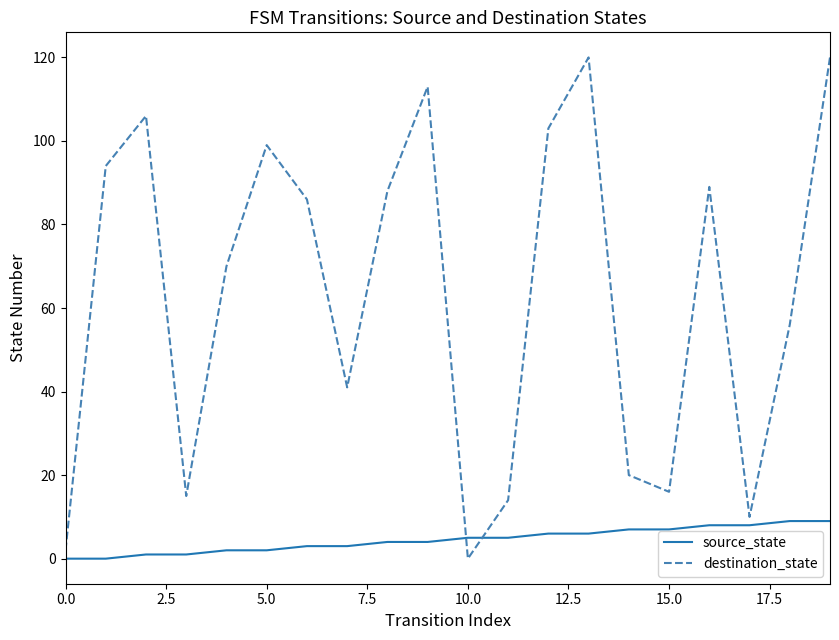

What is the maximum value for destination_state?

120